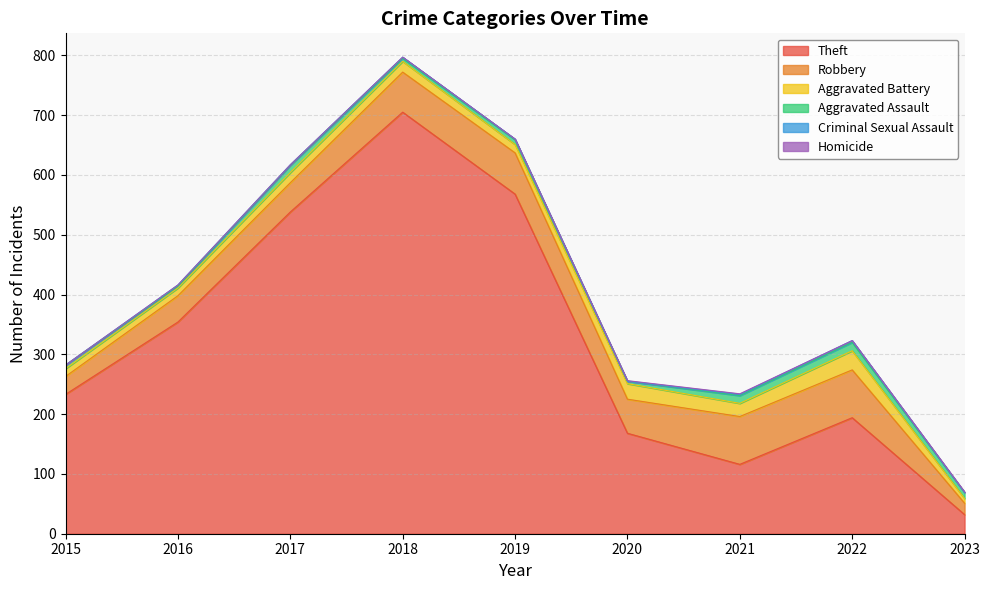

Which category has the lowest value across all series?

2015